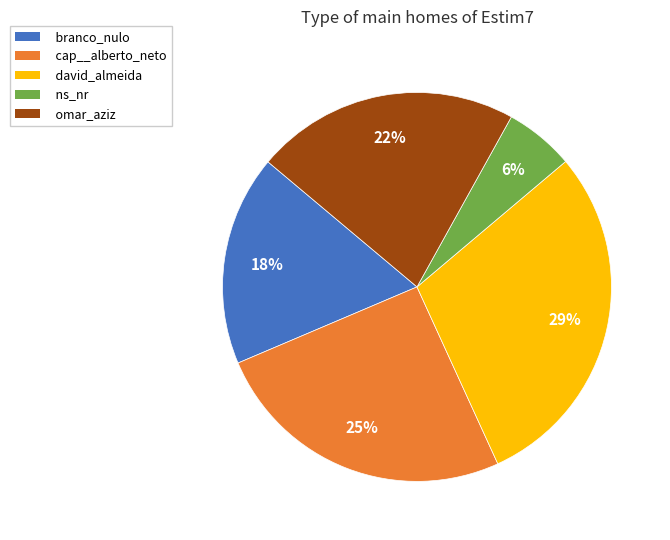

True or false: david_almeida accounts for 29% of the total.

True